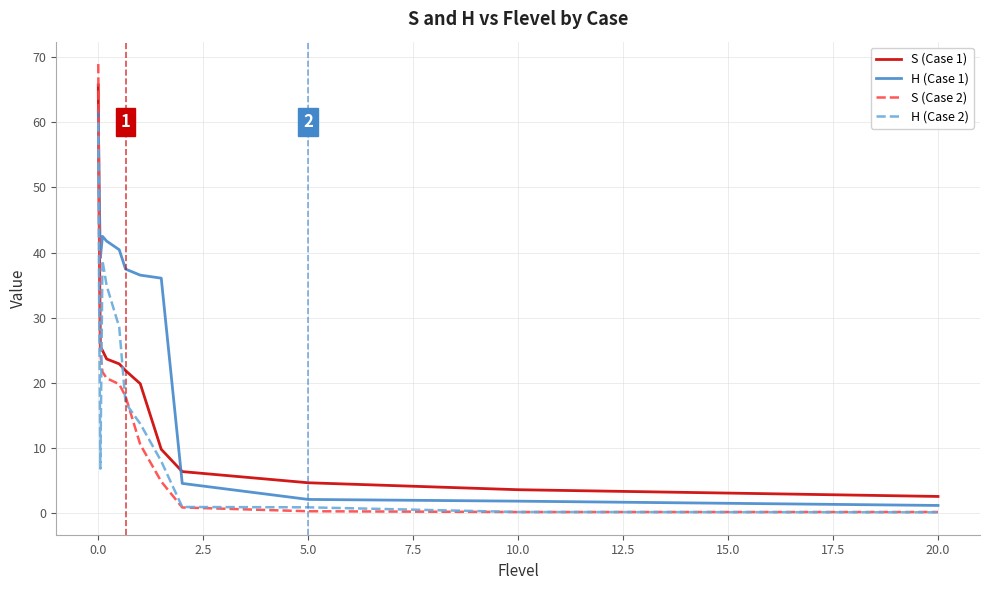

Count the number of data series in this chart.

4